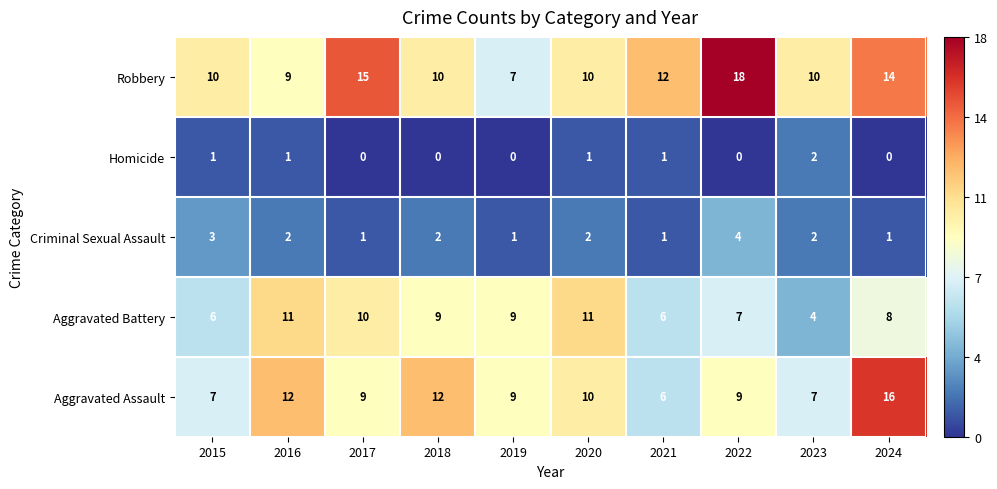

List the series in order of their peak value, highest first.

Robbery, Aggravated Assault, Aggravated Battery, Criminal Sexual Assault, Homicide